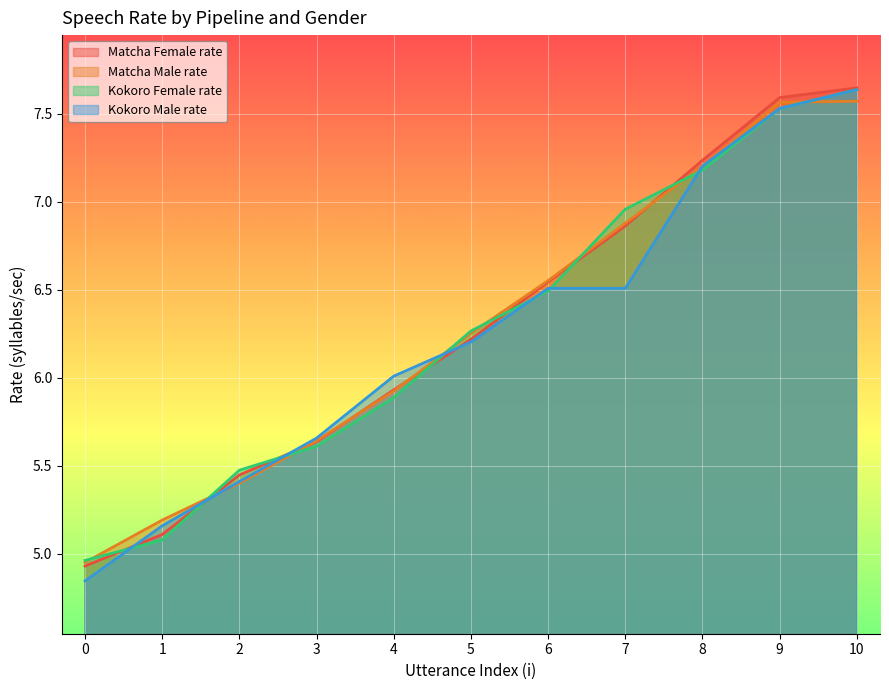

Count the number of categories in the chart.

11